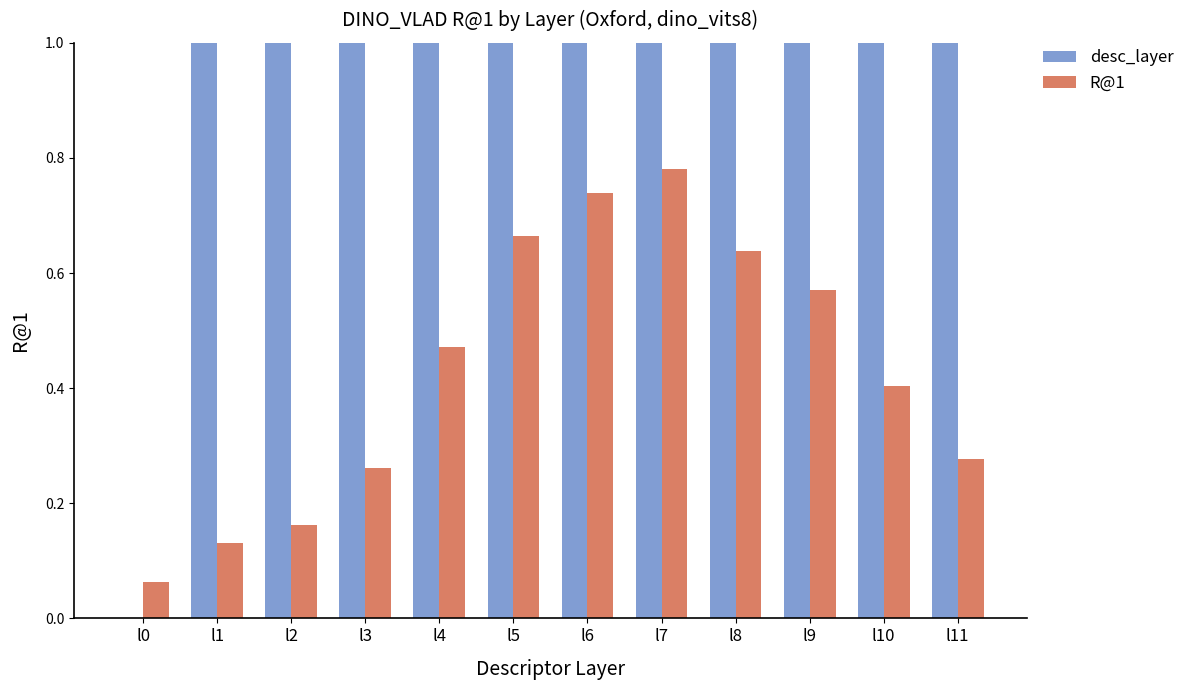

What is the maximum value shown in the chart?

11.0